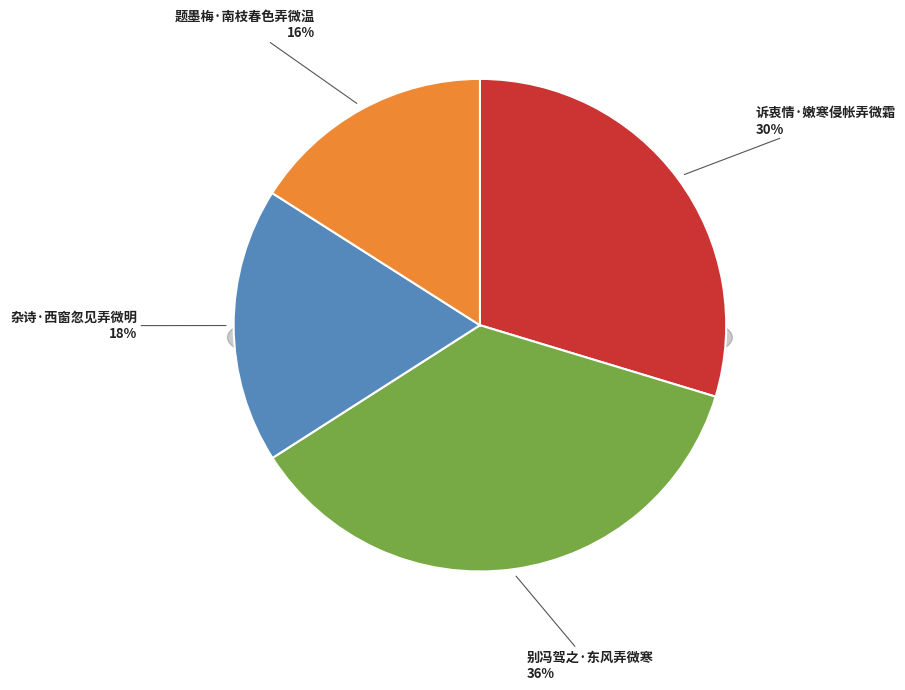

To the nearest percent, what is the difference between the largest and smallest slice percentages?

20%